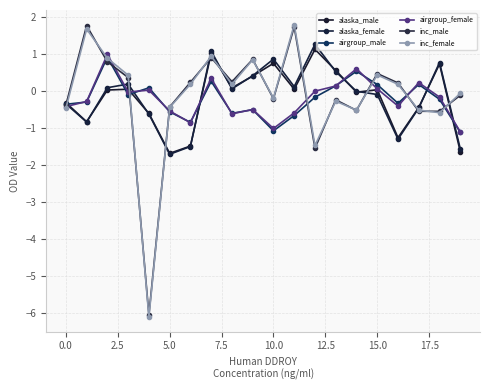

What is the maximum value for airgroup_male?

0.9